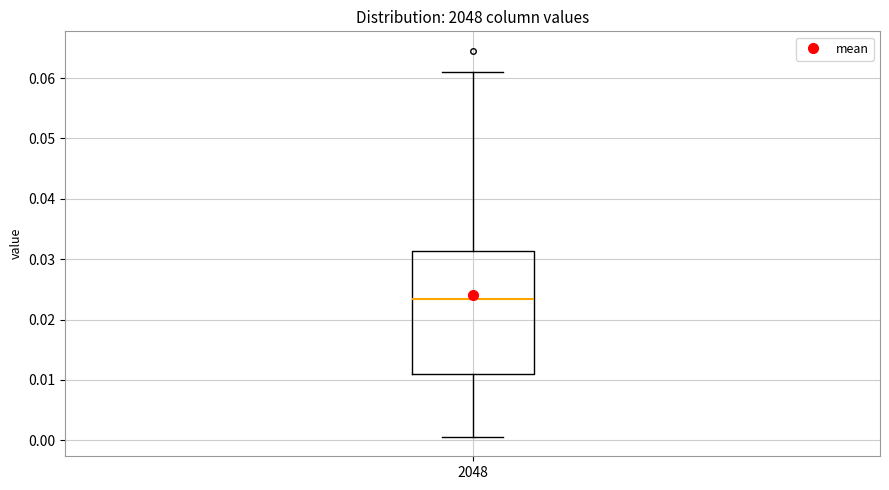

Transcribe this box plot: give where the median line is, the range the box spans, and where the two whiskers end, as read against the y-axis. The values are not printed on the chart, so give them approximately, as read against the axis.

median 0.023, box 0.011 to 0.031, whiskers 0.001 to 0.061